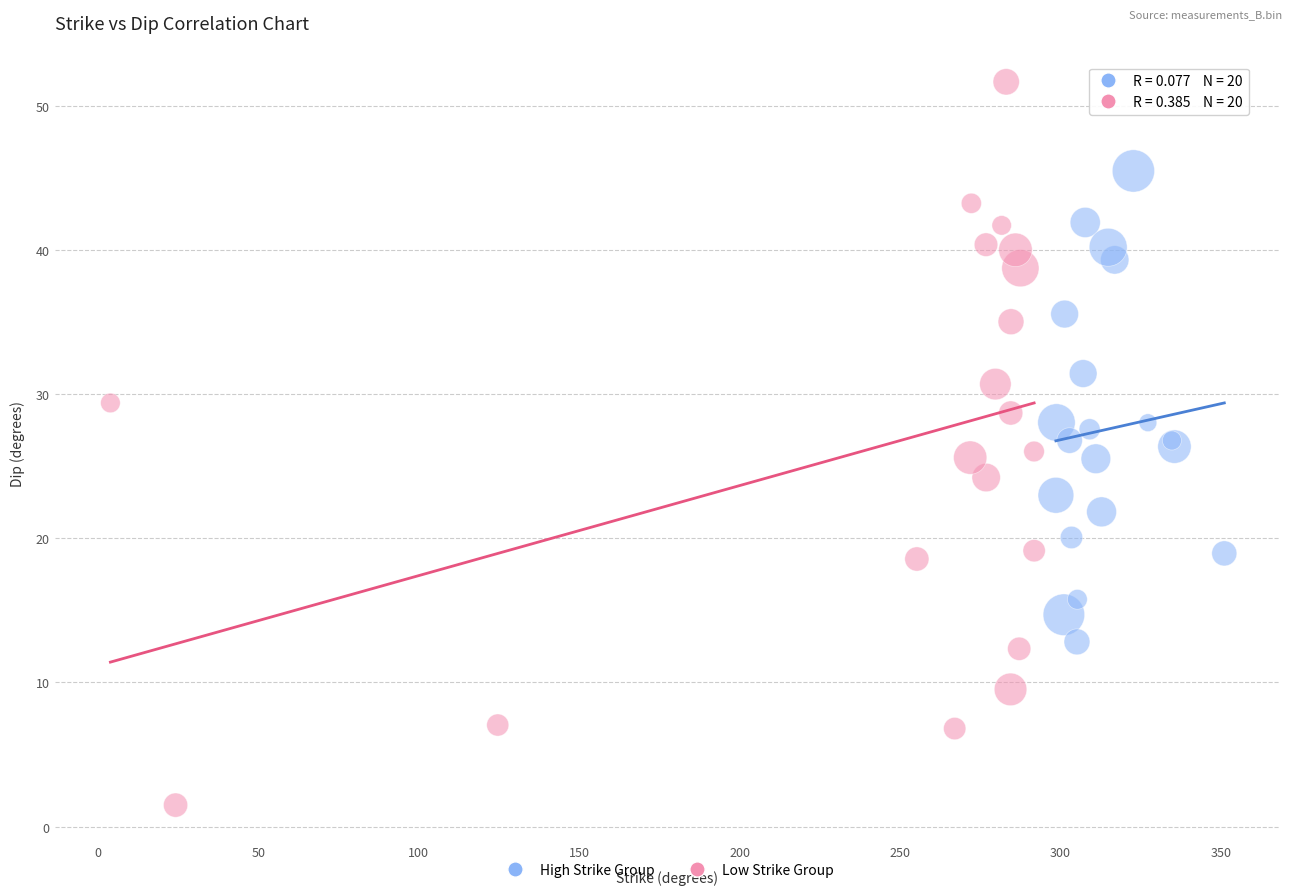

Which series has the widest spread of Y values?

Low Strike Group